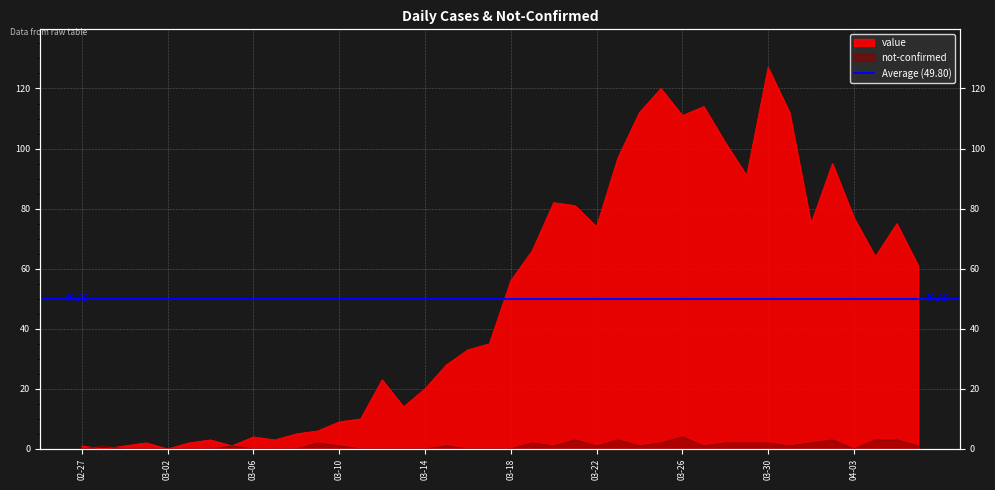

Does the chart display data point markers on the line(s)?

No